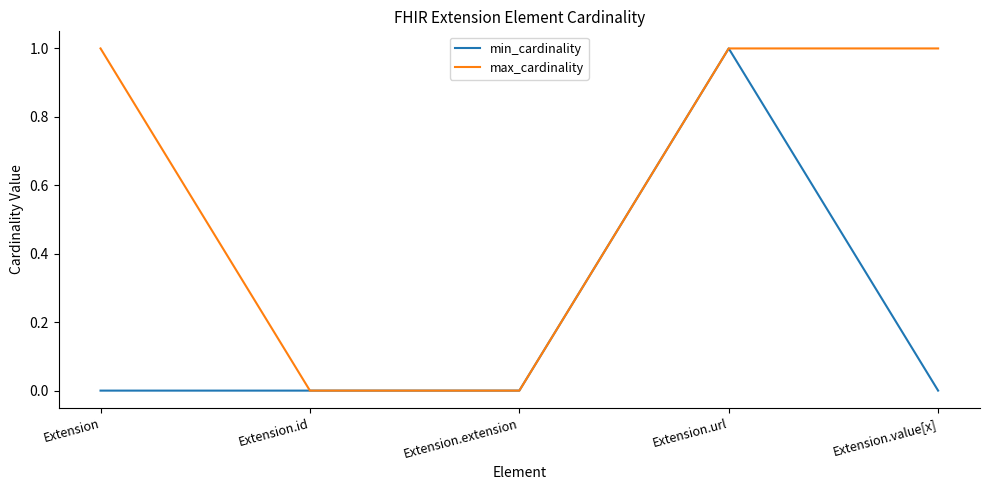

Is the value of min_cardinality at Extension.url greater than the value of max_cardinality at Extension.extension?

Yes